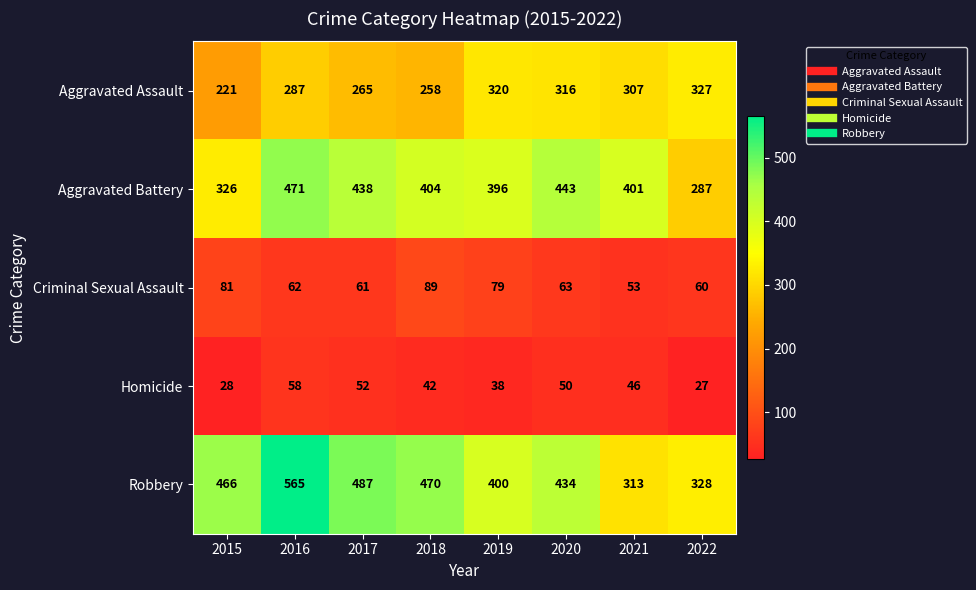

The Robbery series shows 588 at 2020. True or false?

False